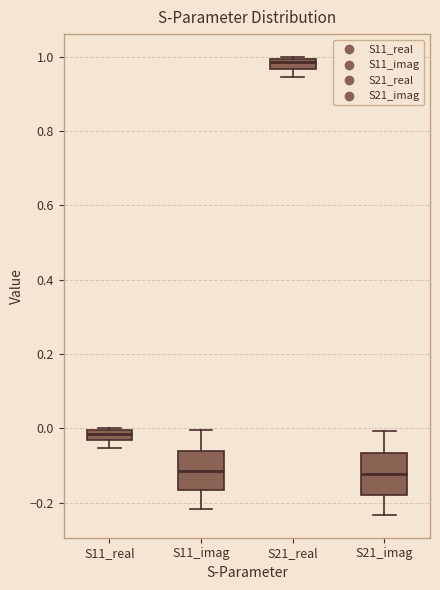

Where is the lower edge of the box for S21_real on the y-axis? The values are not printed on the chart, so give them approximately, as read against the axis.

0.96